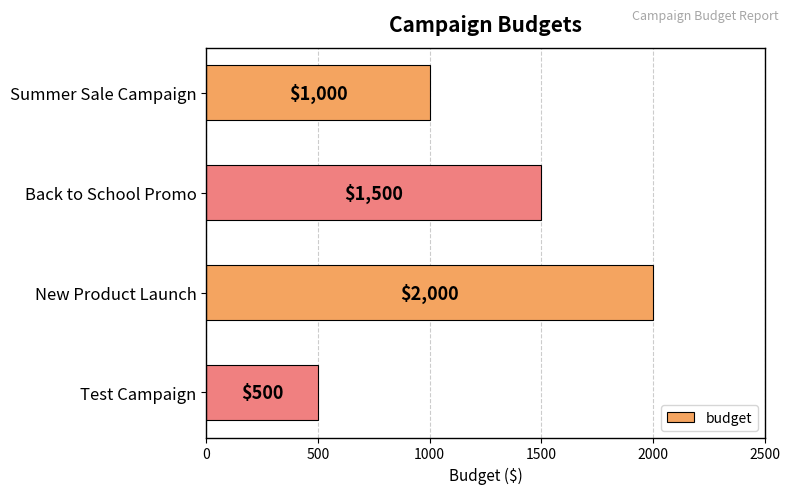

The chart shows a value of 1008 at New Product Launch. True or false?

False